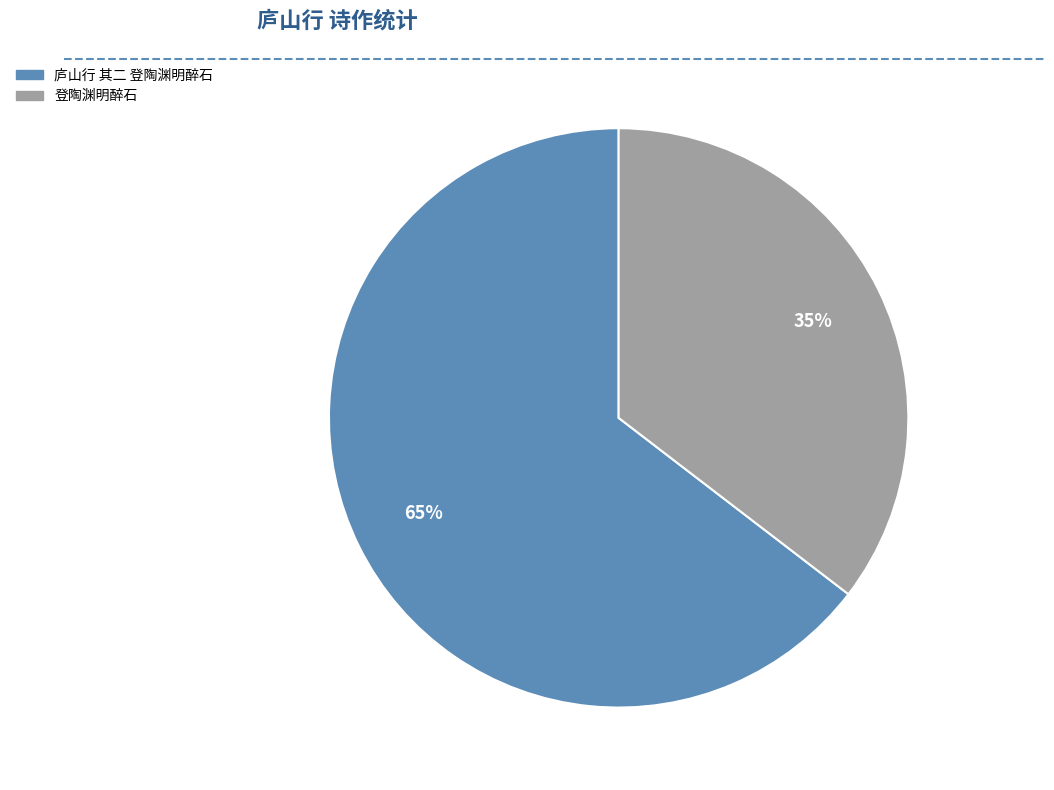

Rank the categories by value from highest to lowest.

庐山行 其二 登陶渊明醉石, 登陶渊明醉石